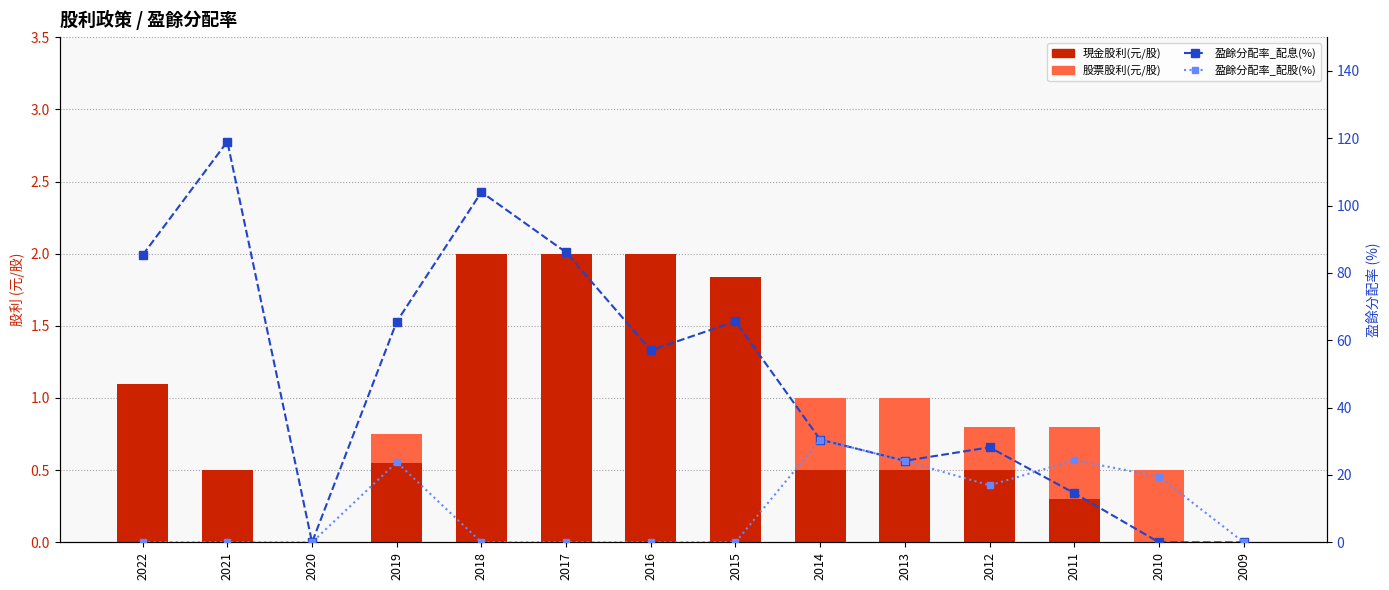

What are all the series names shown in the legend?

現金股利(元/股), 股票股利(元/股), 盈餘分配率_配息(%), 盈餘分配率_配股(%)